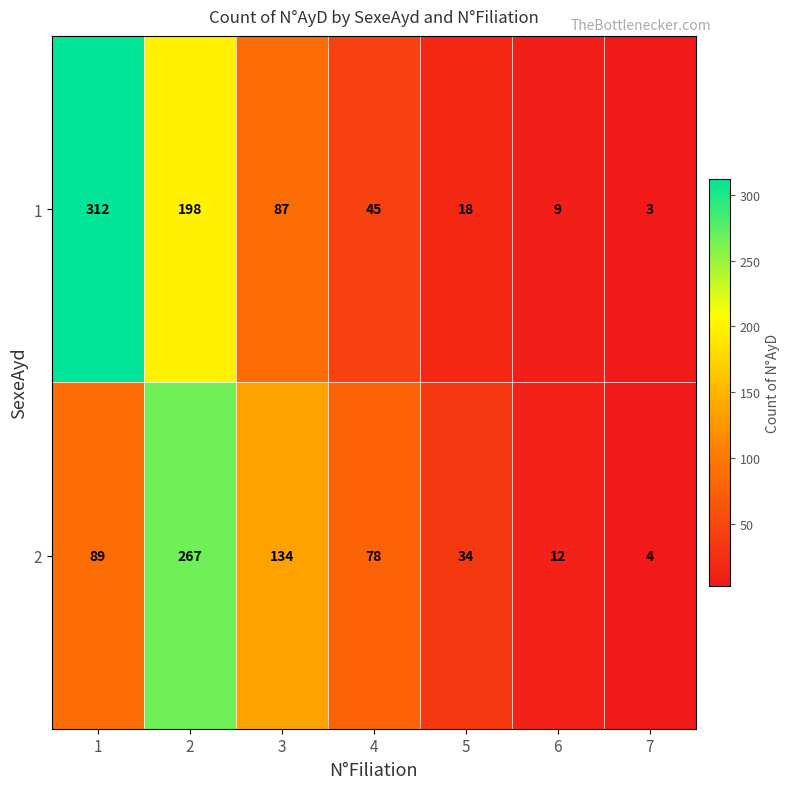

What is the greatest value displayed?

312